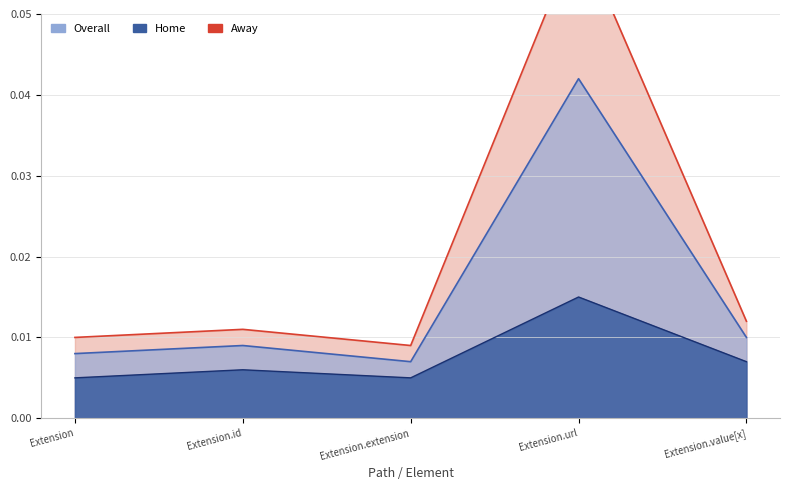

At which category does the chart reach its minimum across all series?

Extension